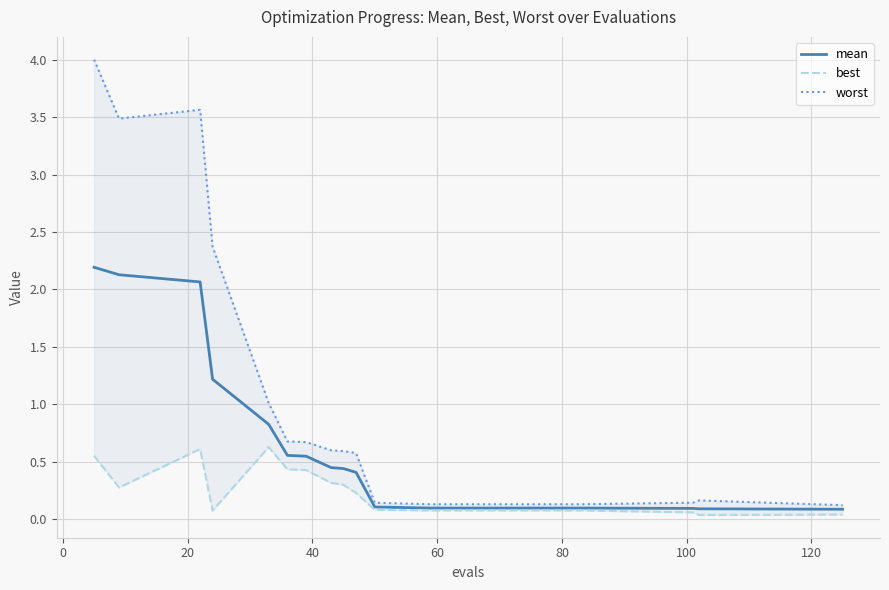

What is the difference between the maximum and second lowest values in the mean series?

2.1